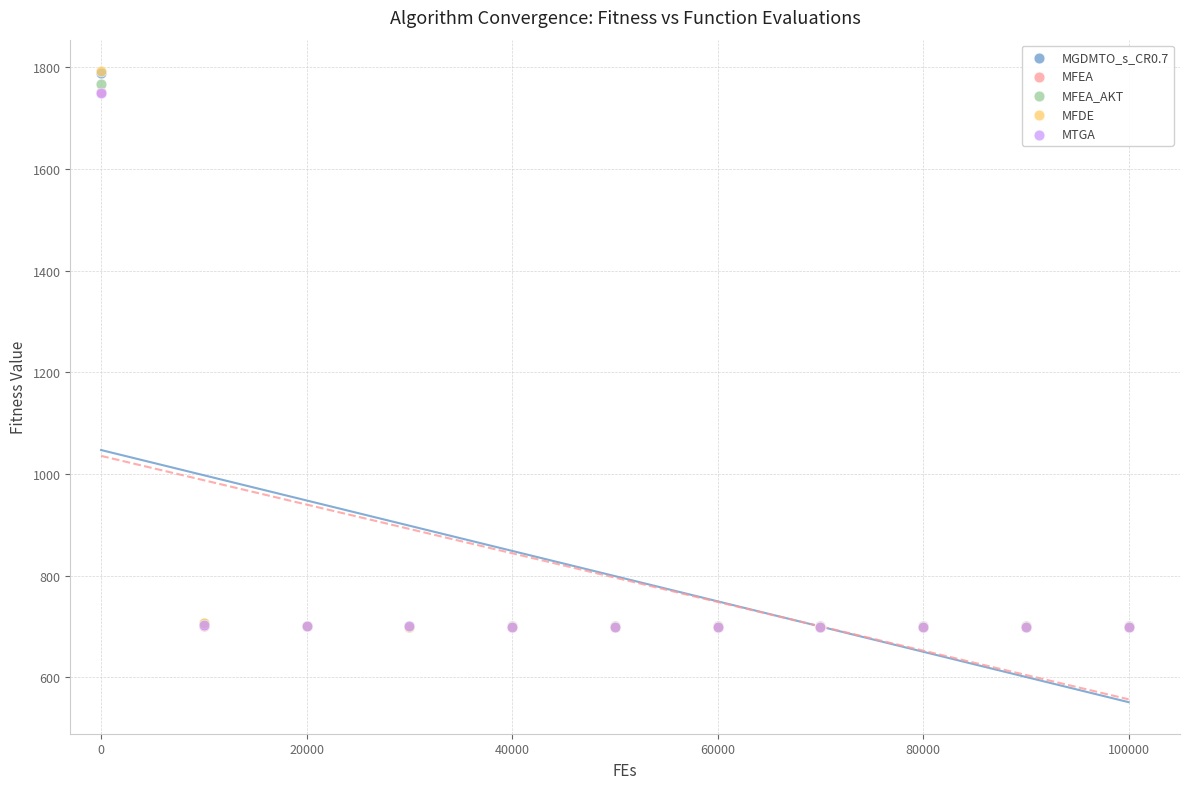

Which series has the widest spread of Y values?

MFDE